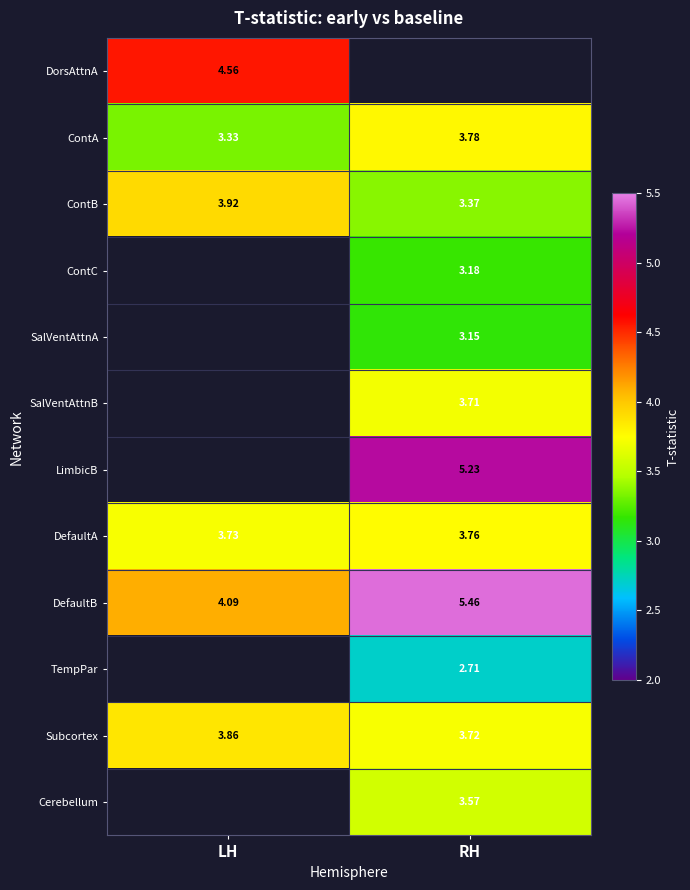

At which label is Subcortex closest to 3?

RH